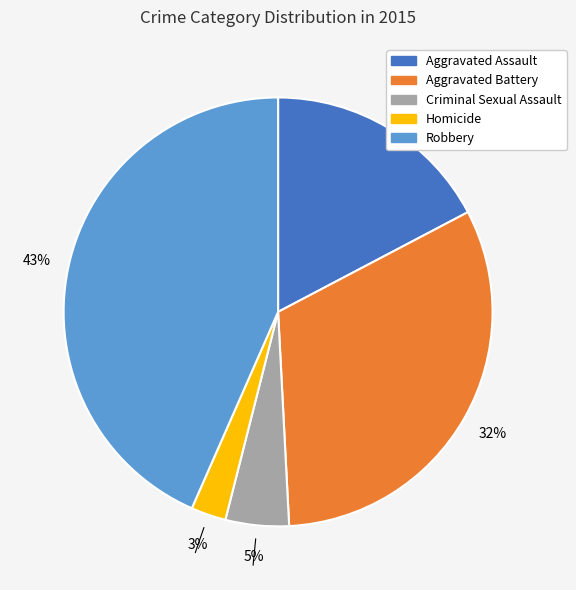

Which slice is the smallest?

Homicide